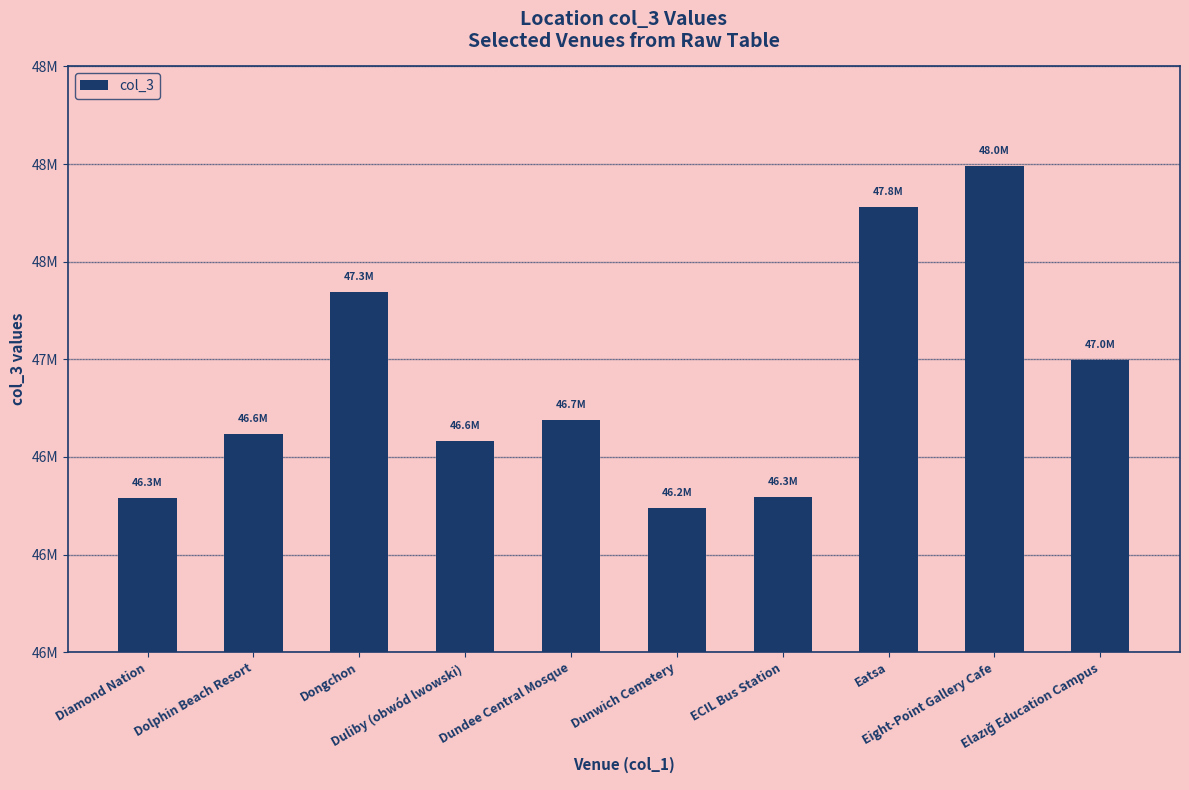

True or false: the data shows 46998364 at Elazığ Education Campus.

True